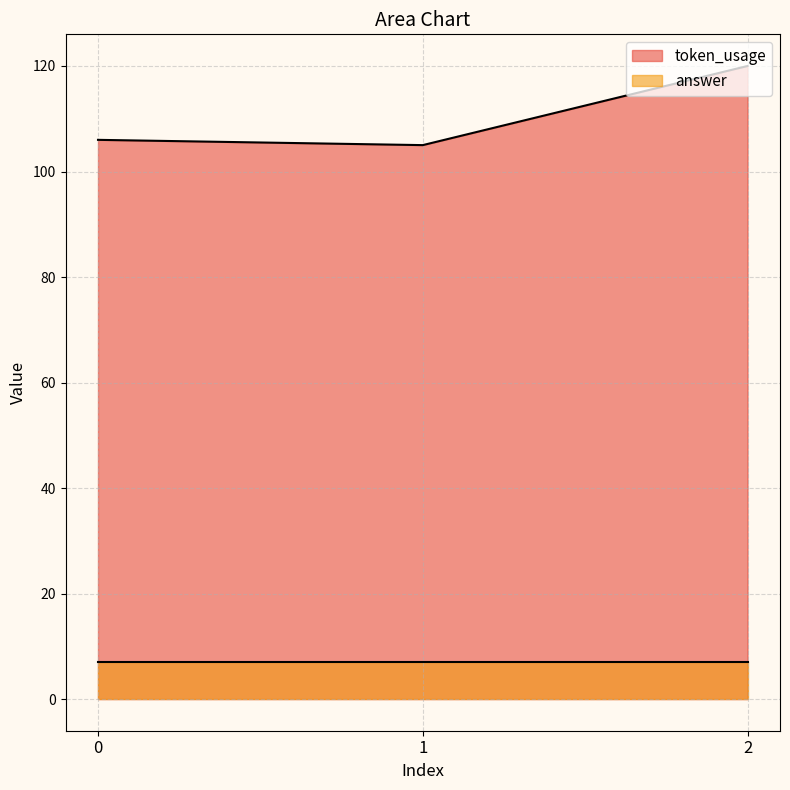

Is it true that the value at 0 is 146?

False